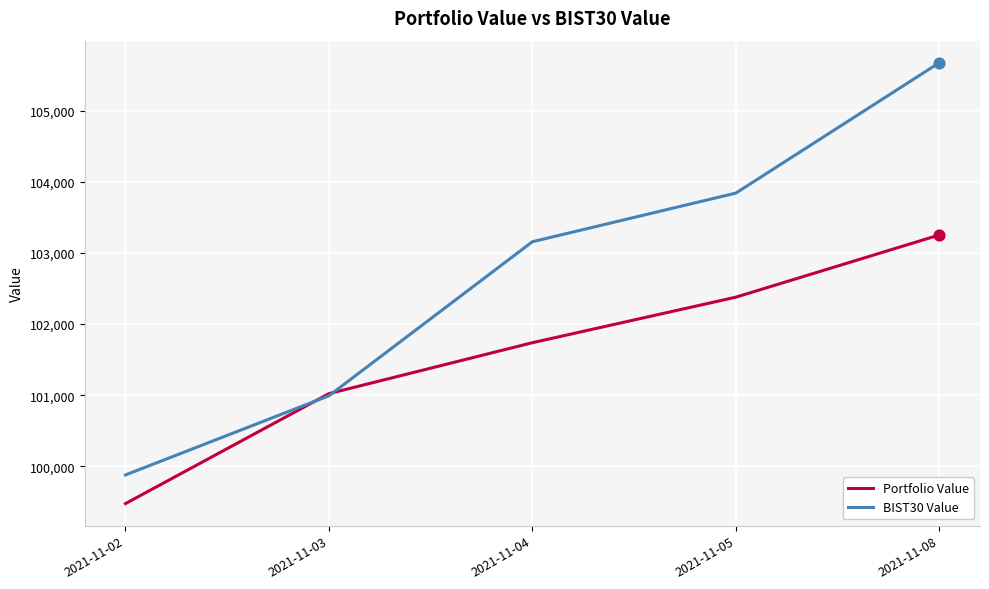

What is the total value across all series at 2021-11-05?

206217.3